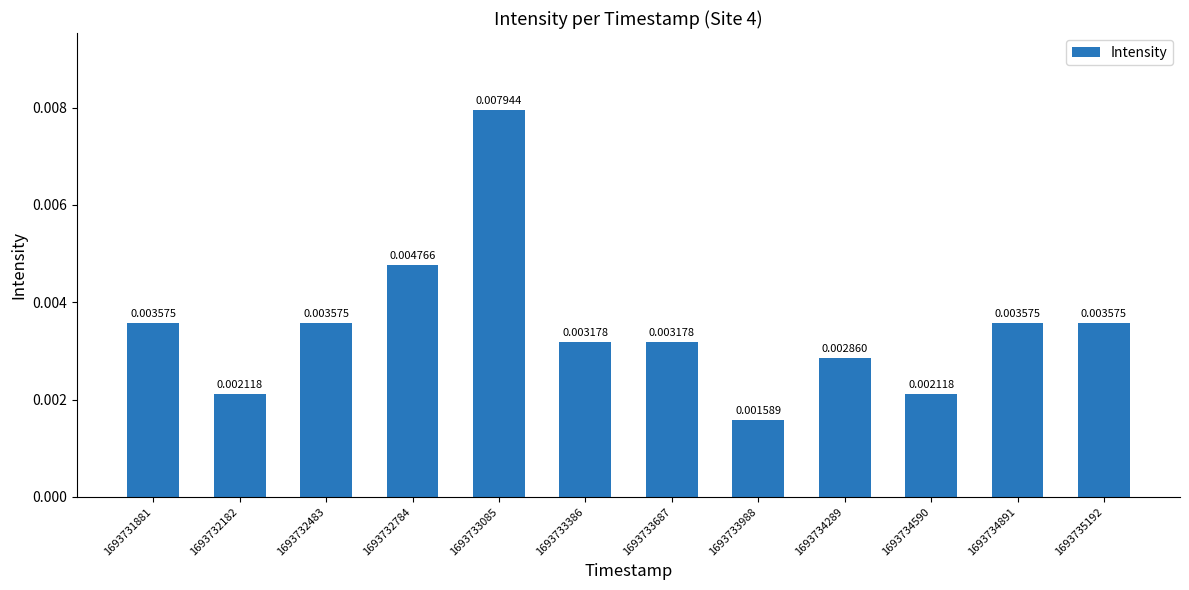

How many series are shown in this chart?

1